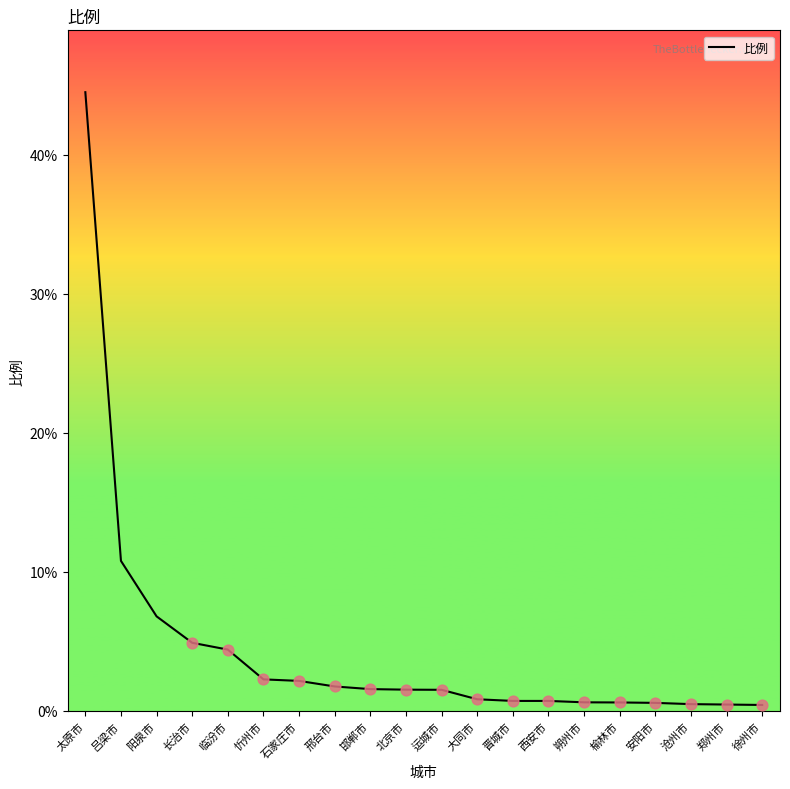

What is the ratio of the value at 邯郸市 to the value at 长治市?

0.3